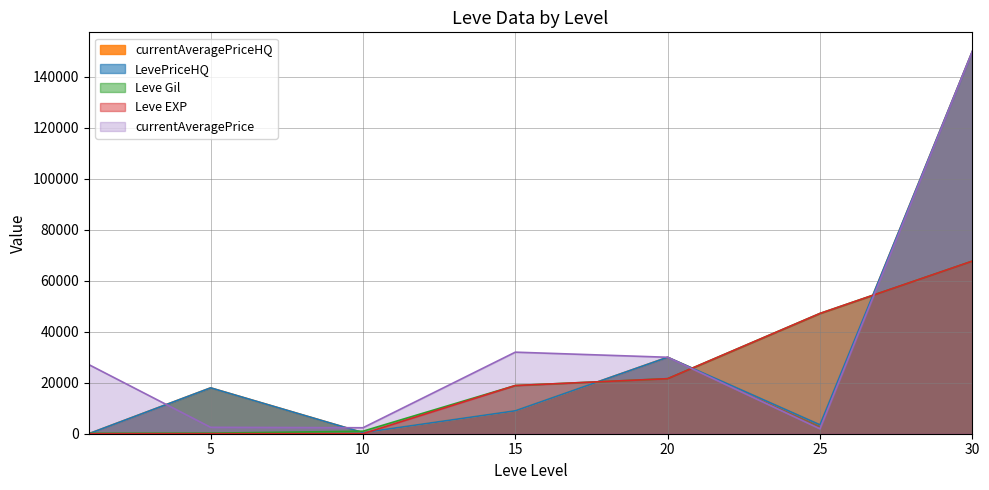

At which label does currentAveragePriceHQ reach its peak?

30